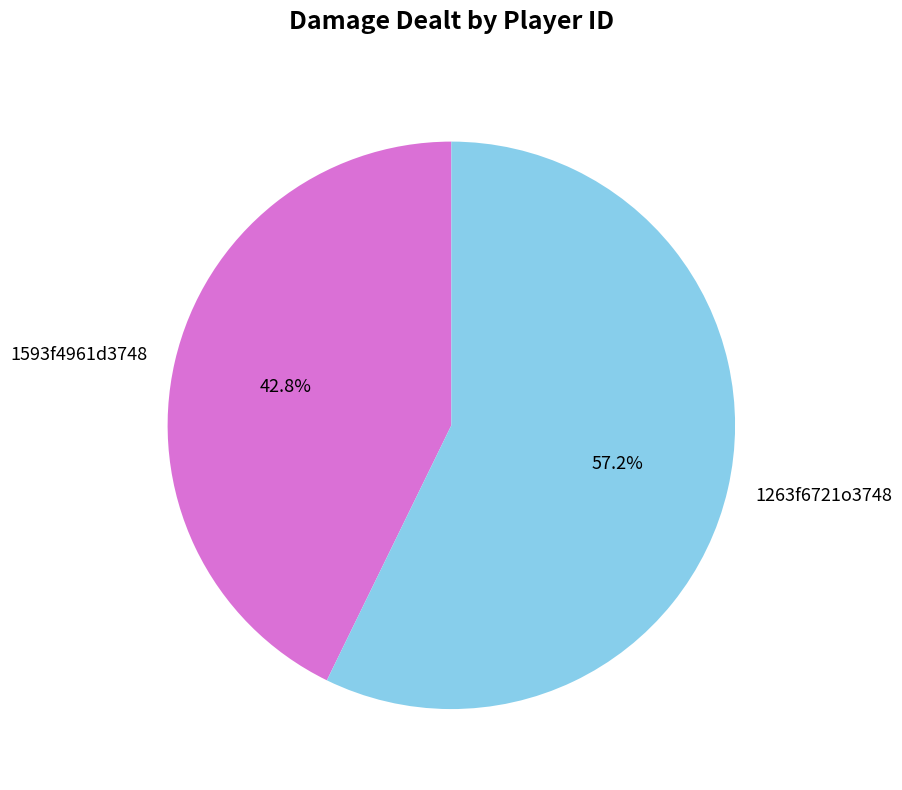

To the nearest percent, what portion does 1593f4961d3748 represent?

43%